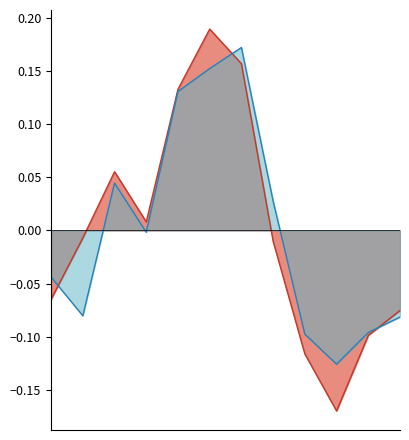

What is the difference between the second highest and second lowest values in the New series?

0.3